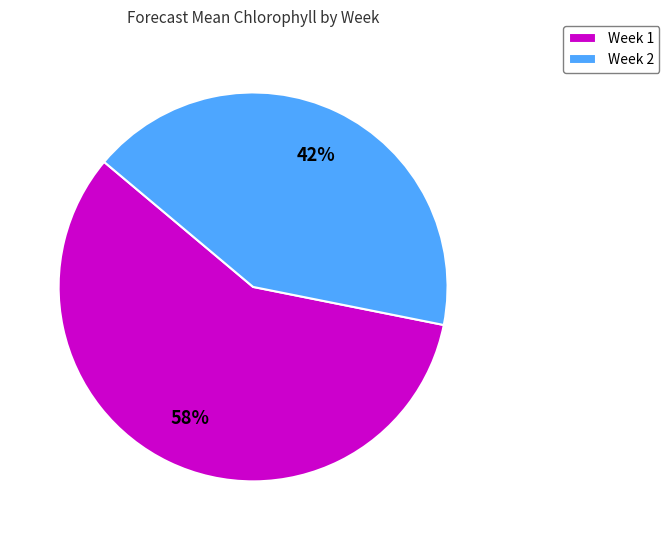

Which slice represents more than half of the pie?

Week 1